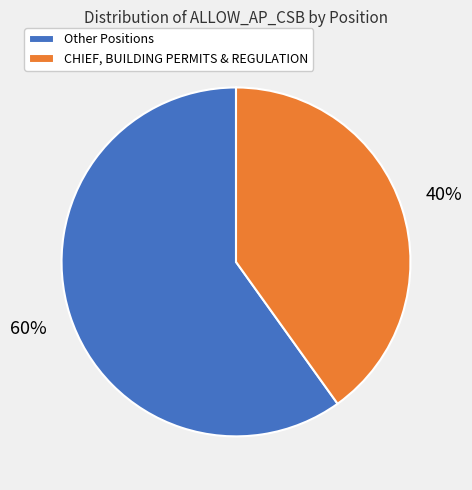

Count the number of slices in the pie.

2